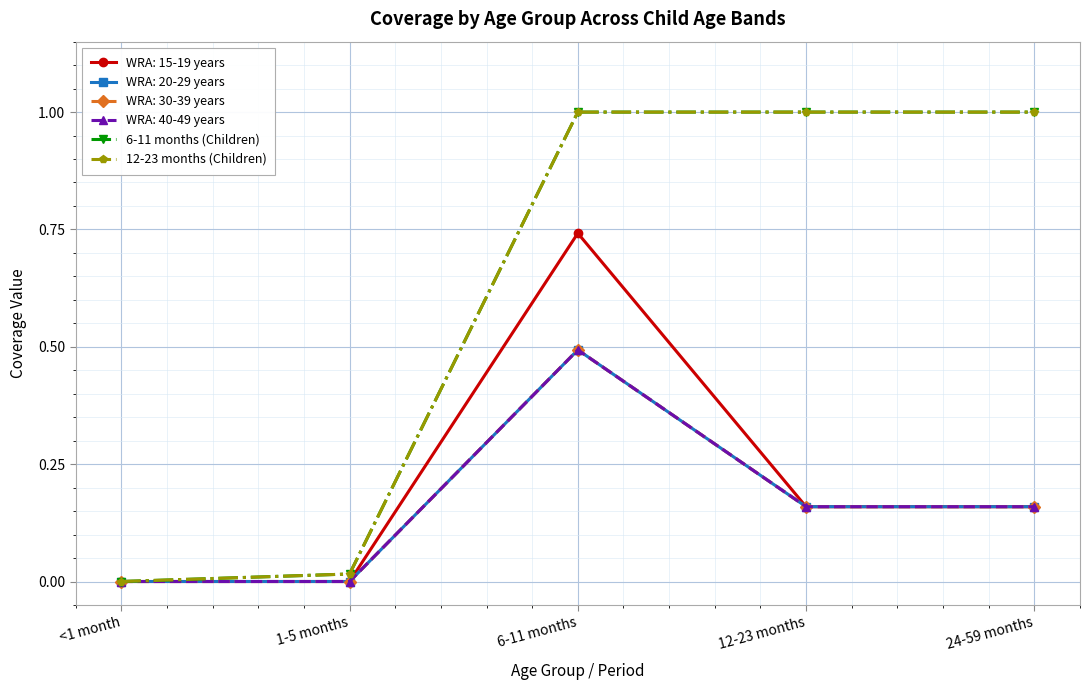

Which label corresponds to the largest value in the chart?

6-11 months